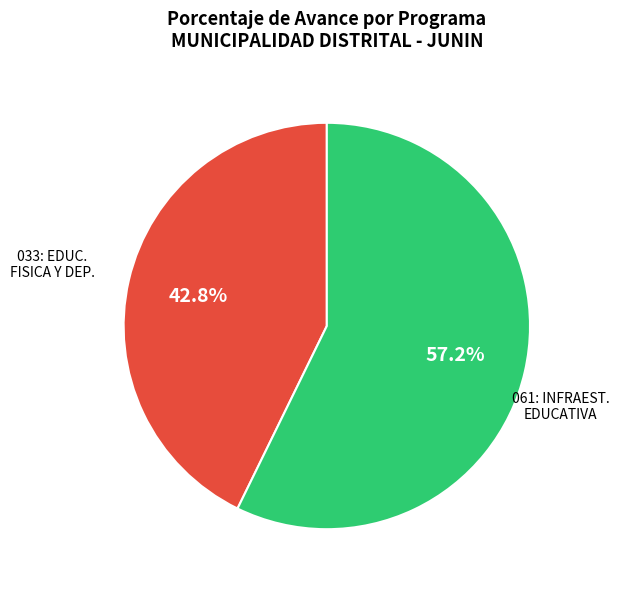

Does any single category account for the majority?

Yes